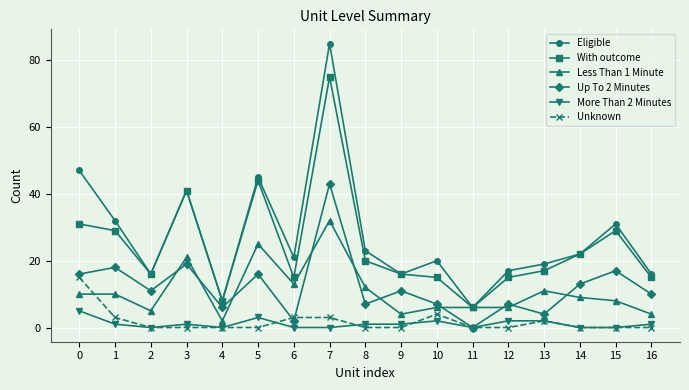

At how many categories does at least one series exceed 9?

15